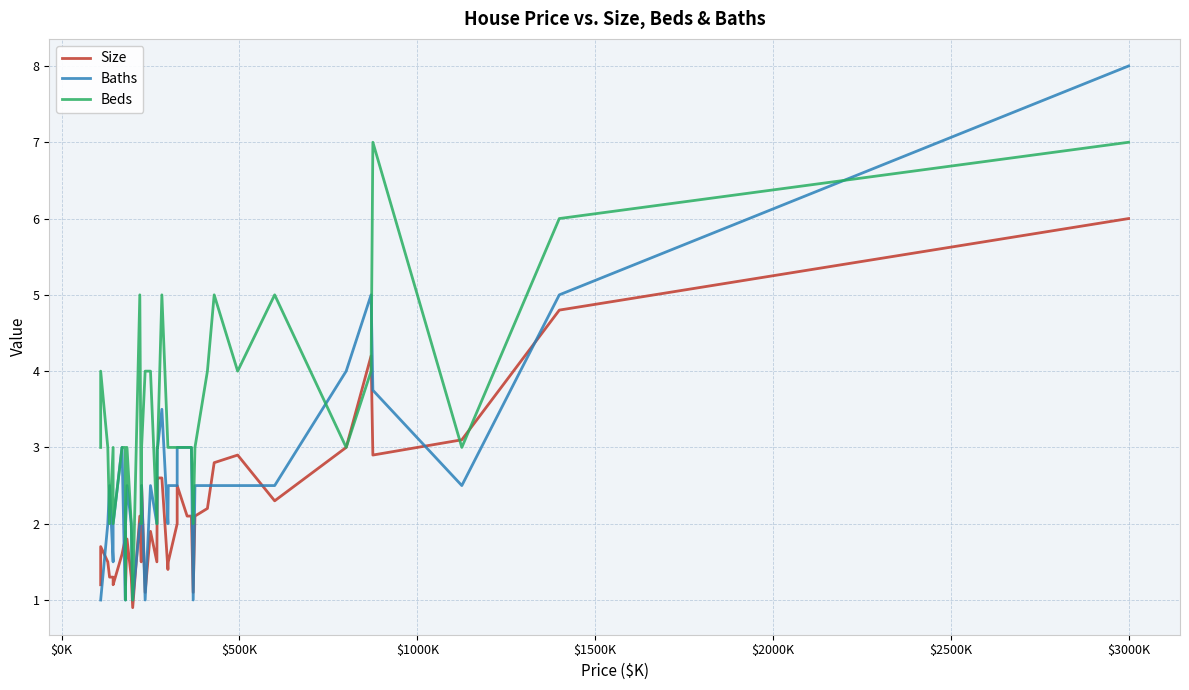

How many interior local valleys does the Size series have?

10